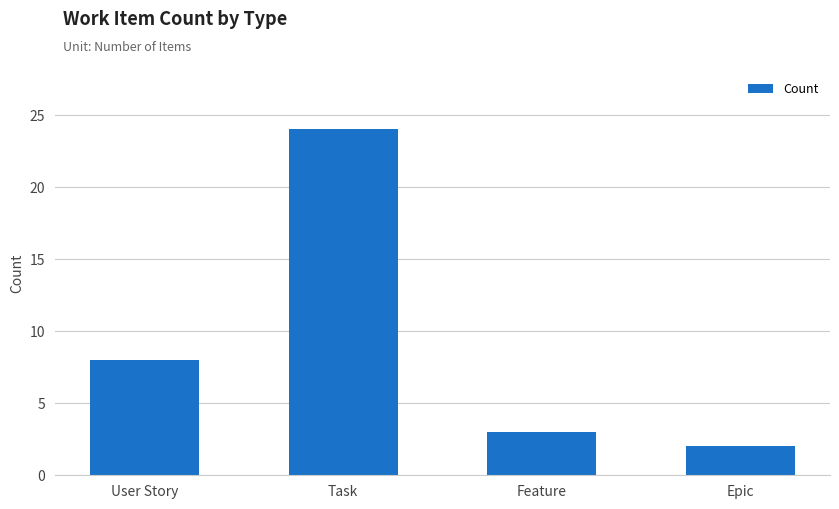

How many data points does each series have?

4